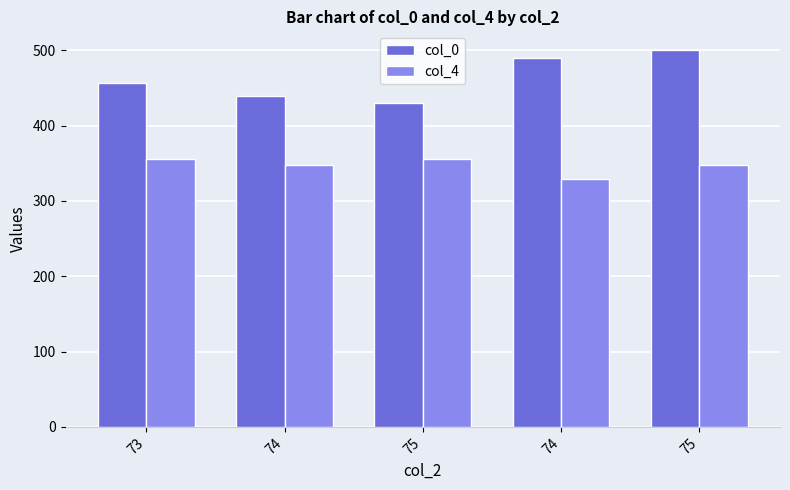

The value of col_4 at 74 is 347. True or false?

True